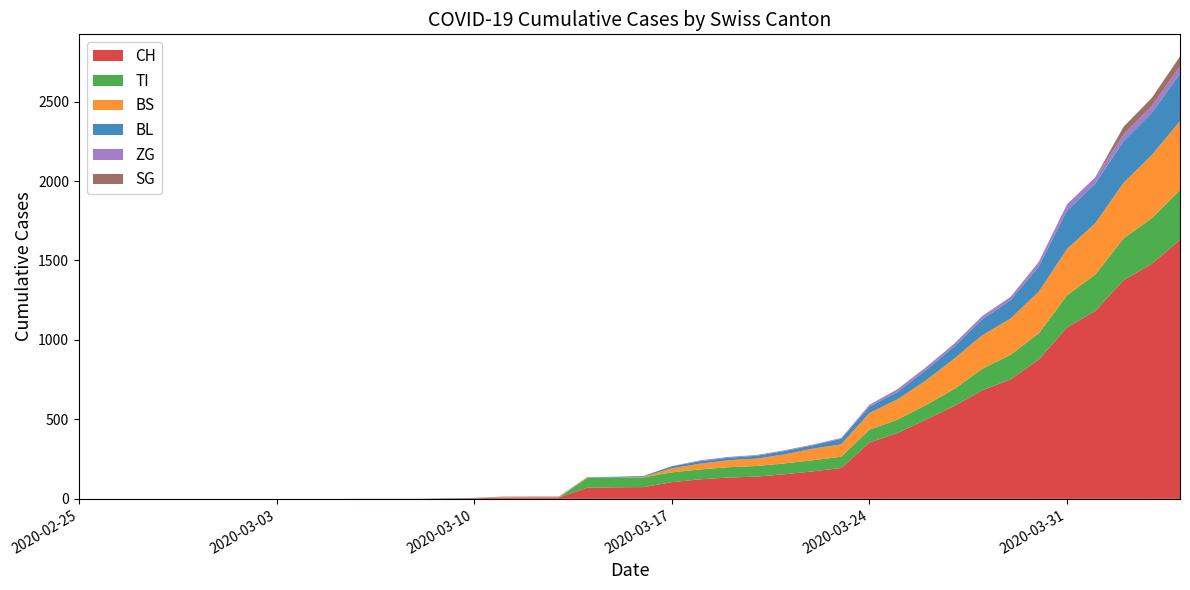

Reading right to left, extract all data points from this chart.

CH: 1630	1479	1376	1183	1079	877	752	683	584	499	414	355	194	173	155	140	134	123	105	74	73	70	9	9	8	4	3	1	1	1	0	0	0	0	0	0	0	0	0	0
TI: 314	287	263	229	202	165	155	136	107	91	85	80	71	70	68	67	65	62	62	61	61	61	0	0	0	0	0	0	0	0	0	0	0	0	0	0	0	0	0	0
BS: 434	397	350	323	292	263	228	211	191	155	128	105	78	73	57	46	44	36	25	4	0	4	4	4	4	0	0	0	0	0	0	0	0	0	0	0	0	0	0	0
BL: 298	266	262	249	242	158	115	100	76	65	46	40	35	21	21	18	16	16	13	5	5	2	2	2	2	2	1	0	0	0	0	0	0	0	0	0	0	0	0	0
ZG: 46	44	41	40	39	29	21	21	18	18	18	12	5	5	5	5	5	5	1	0	0	0	0	0	0	0	0	0	0	0	0	0	0	0	0	0	0	0	0	0
SG: 62	50	49	0	0	0	0	0	0	0	0	0	0	0	0	0	0	0	0	0	0	0	0	0	0	0	0	0	0	0	0	0	0	0	0	0	0	0	0	0